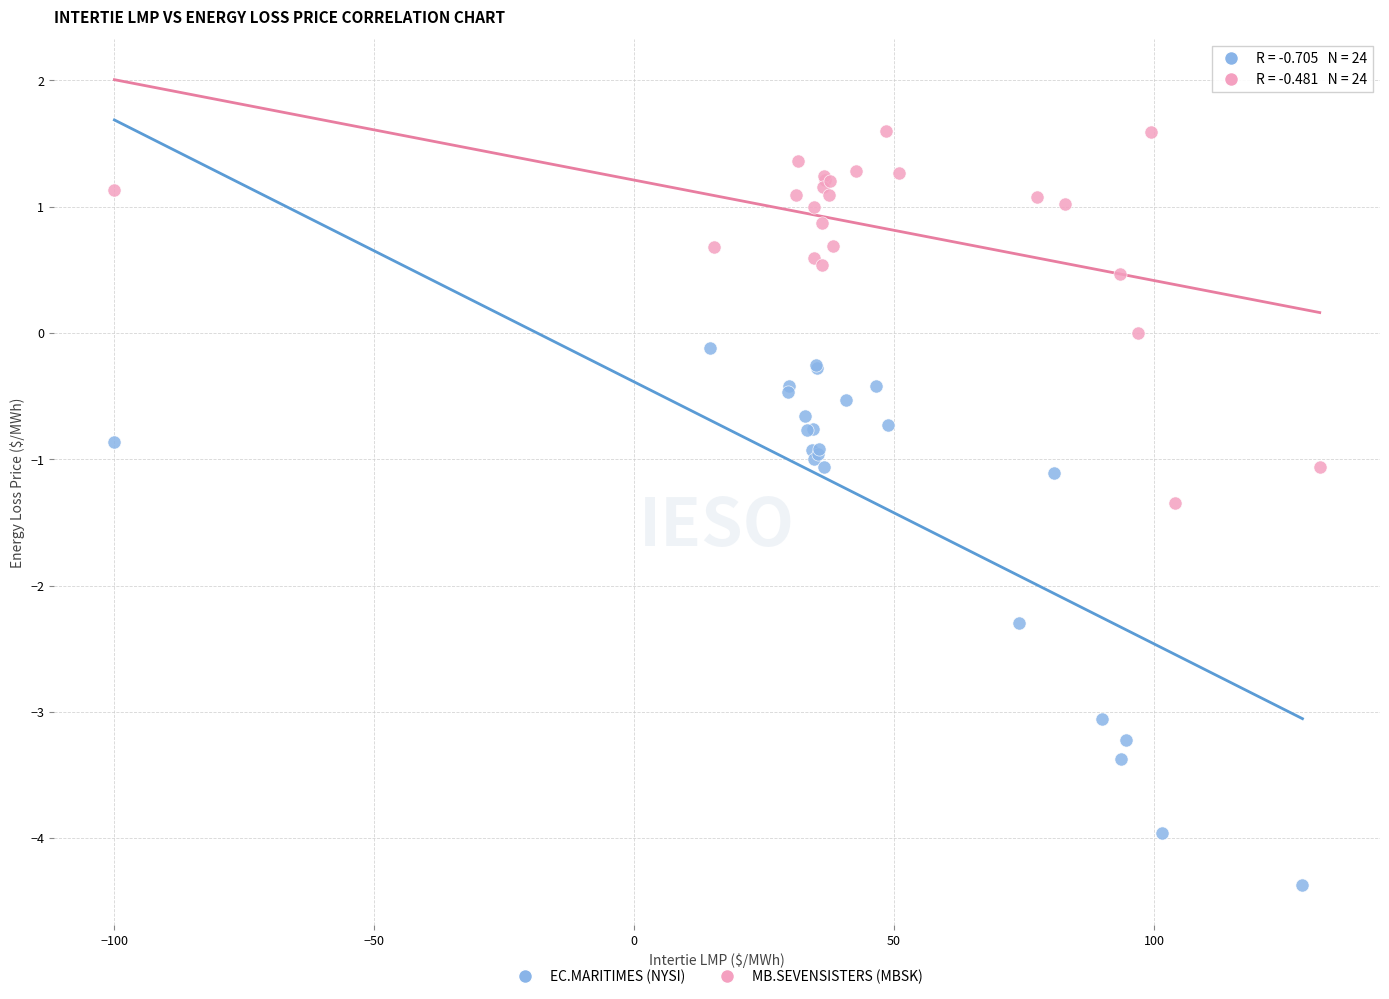

Which series reaches the minimum Y coordinate?

EC.MARITIMES (NYSI)